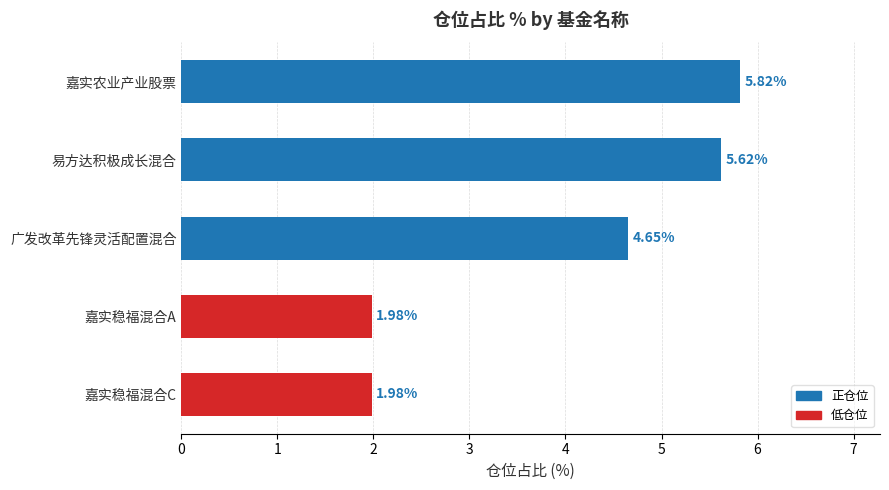

What is the sum of the values at 广发改革先锋灵活配置混合 and 嘉实农业产业股票?

10.5